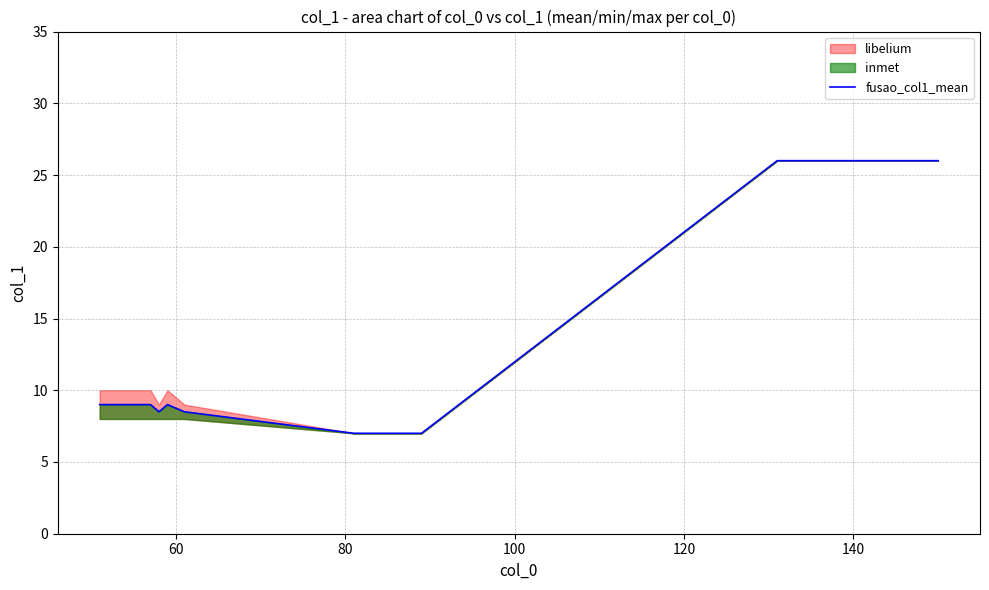

What is the minimum value for fusao_col1_mean?

7.0